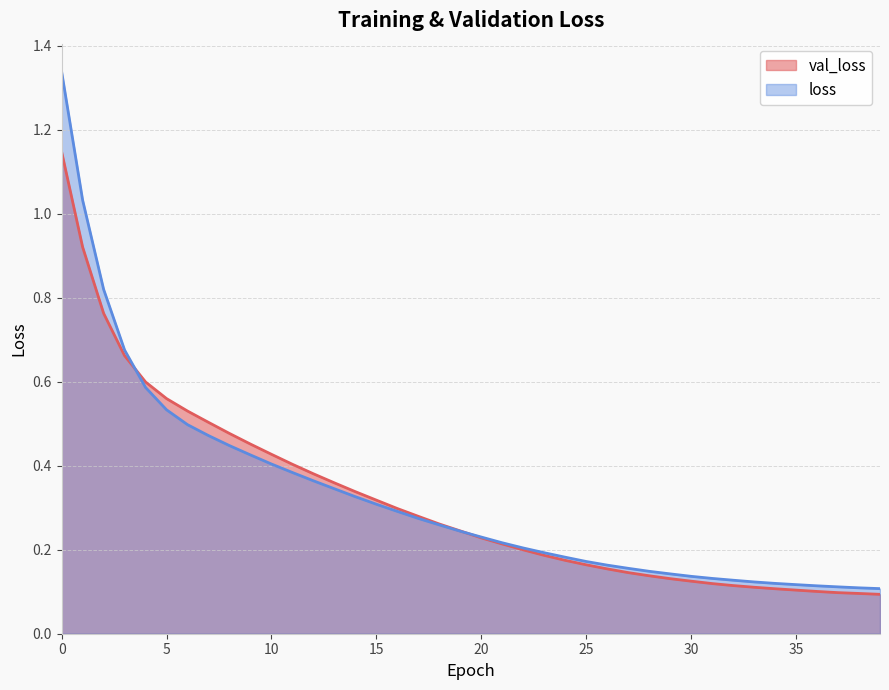

What is the difference between the second highest and second lowest values in the val_loss series?

0.8